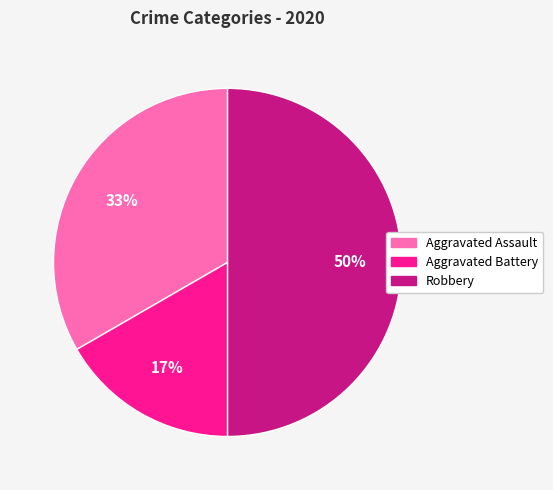

Approximately how many times larger is the value at Aggravated Battery compared to Robbery?

0.3